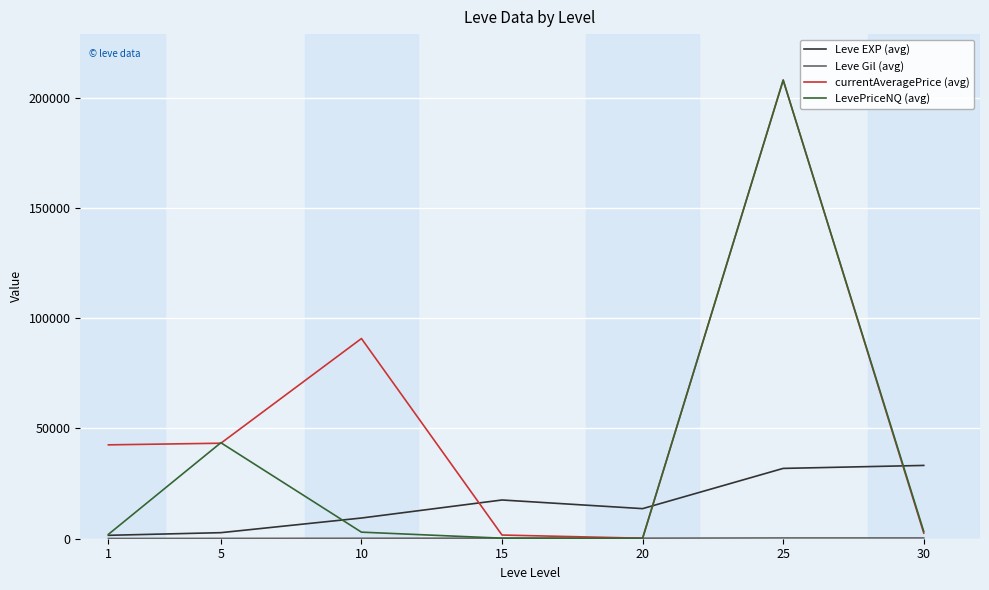

Which series has the largest total across all categories?

currentAveragePrice (avg)